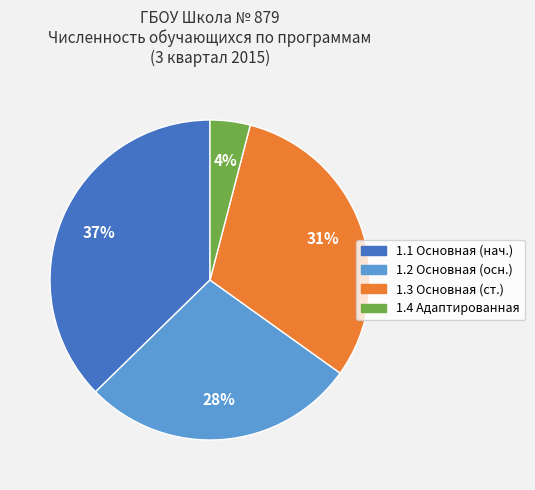

Is there any slice that represents more than half of the pie?

No